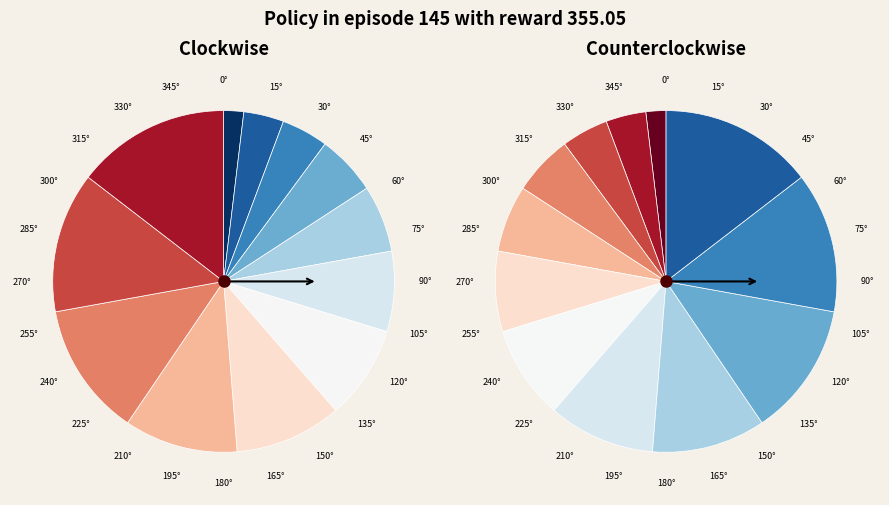

How many slices are in this pie chart?

12